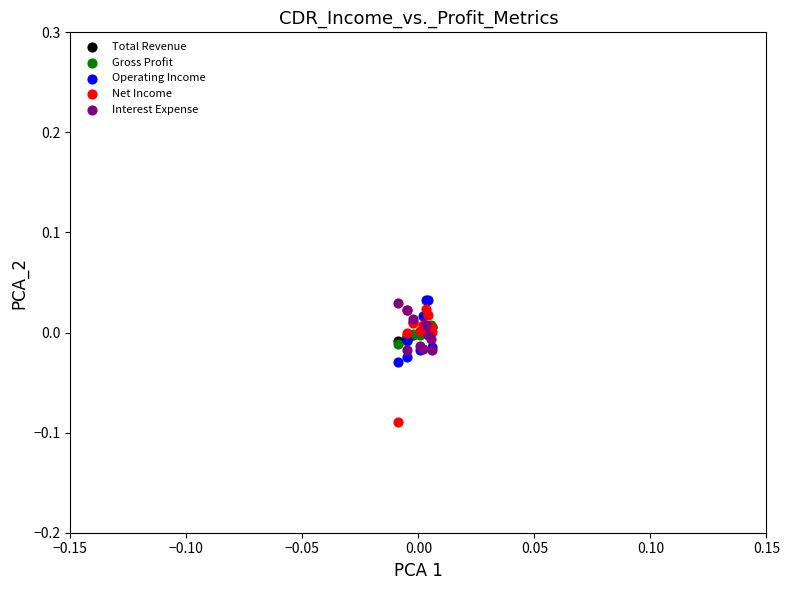

Which series contains the lowest Y value?

Net Income